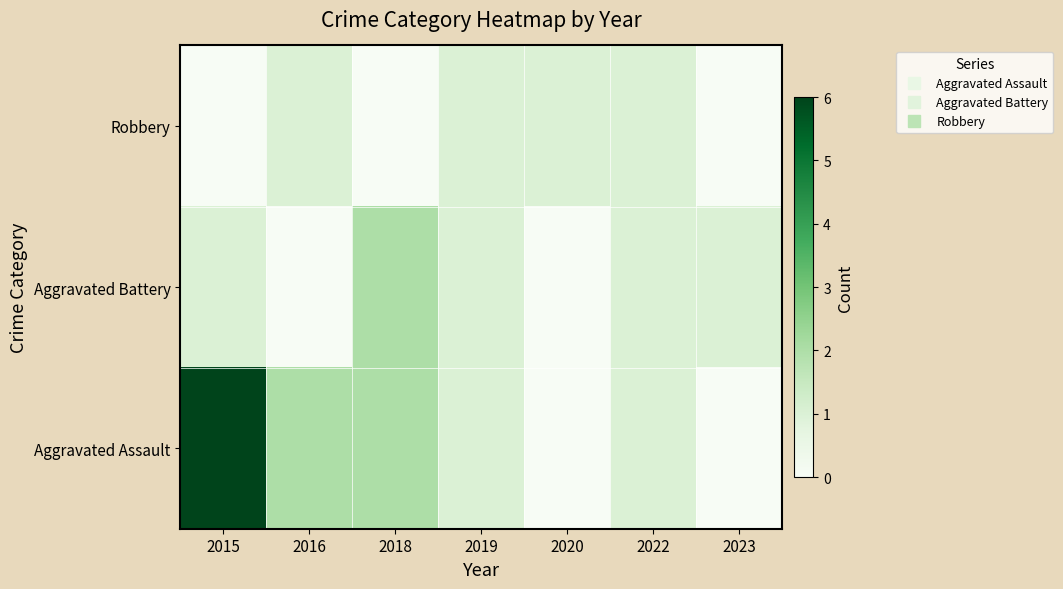

Which series has the largest total across all categories?

Aggravated Assault